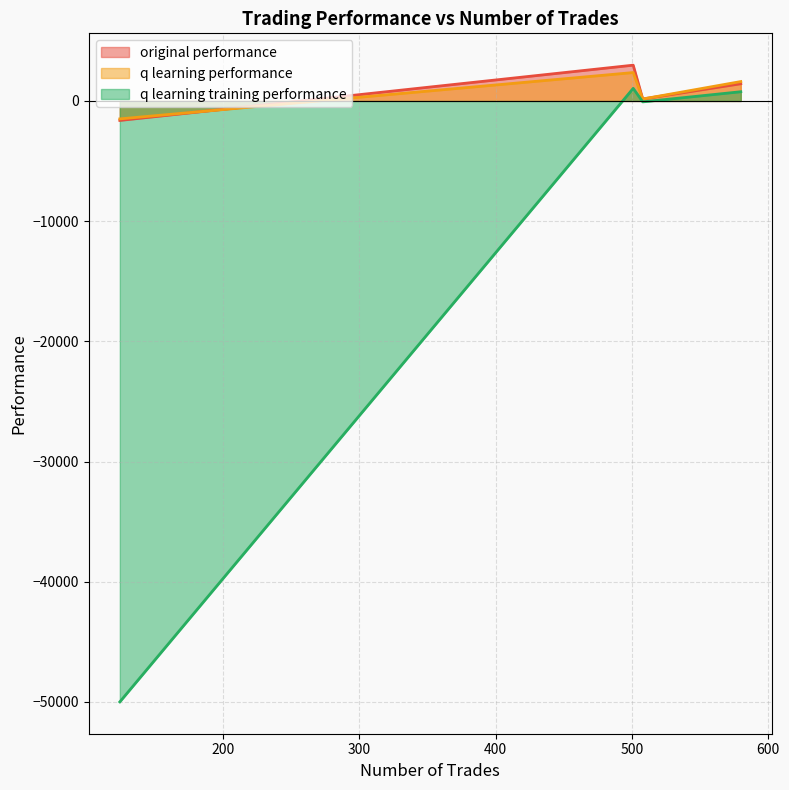

Which category has the highest value in the q learning training performance series?

501